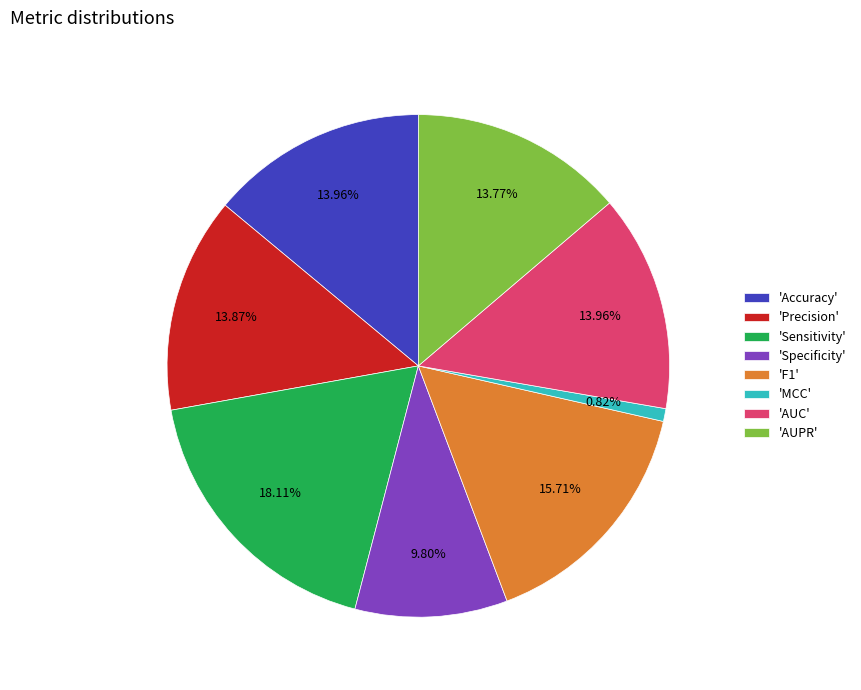

Combined, do 'Accuracy' and 'F1' account for over 50%?

No